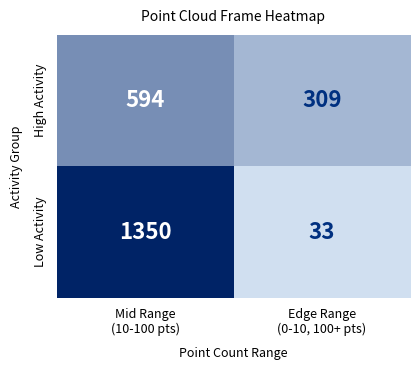

What is the total value across all series at Edge Range
(0-10, 100+ pts)?

342